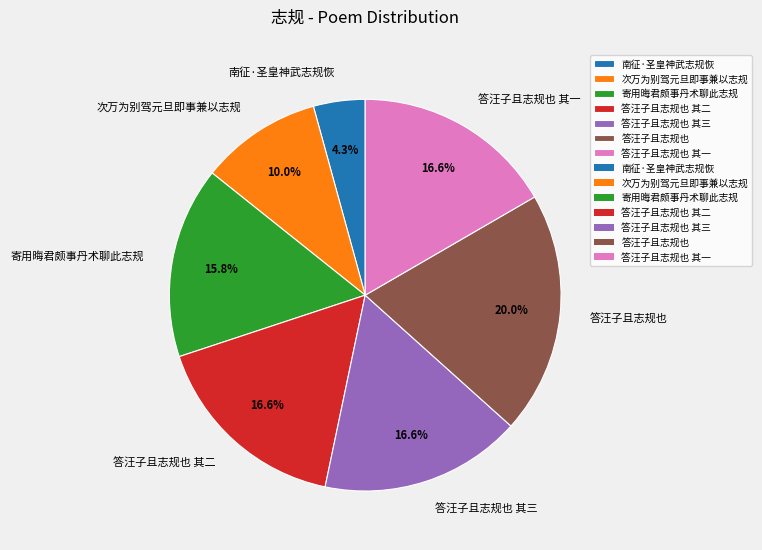

To the nearest percent, what portion does 寄用晦君颇事丹术聊此志规 represent?

16%